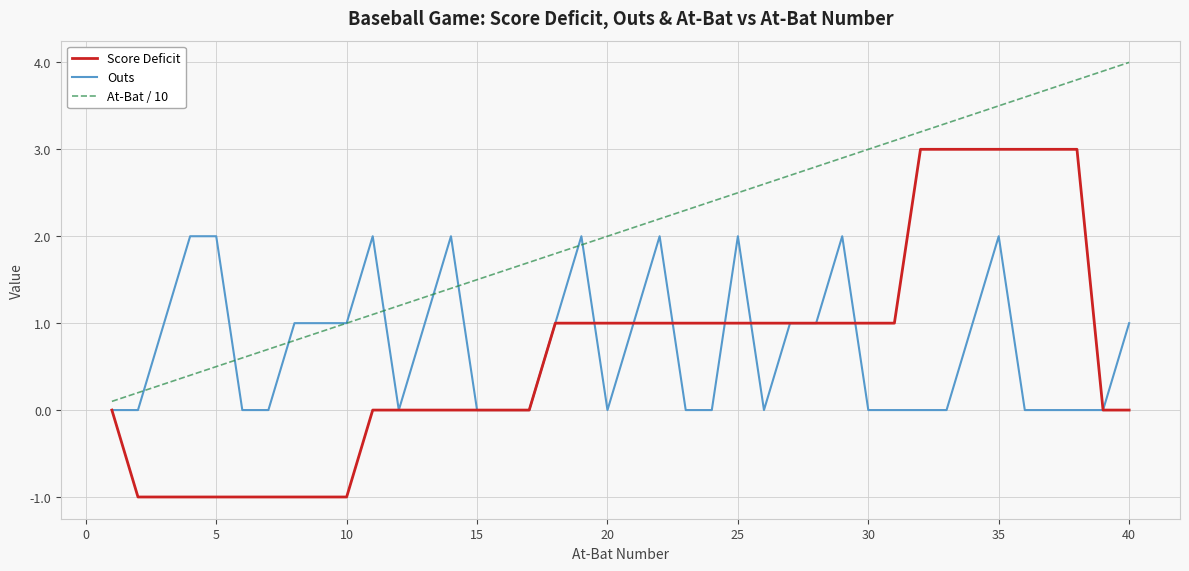

What is the maximum value shown in the chart?

4.0